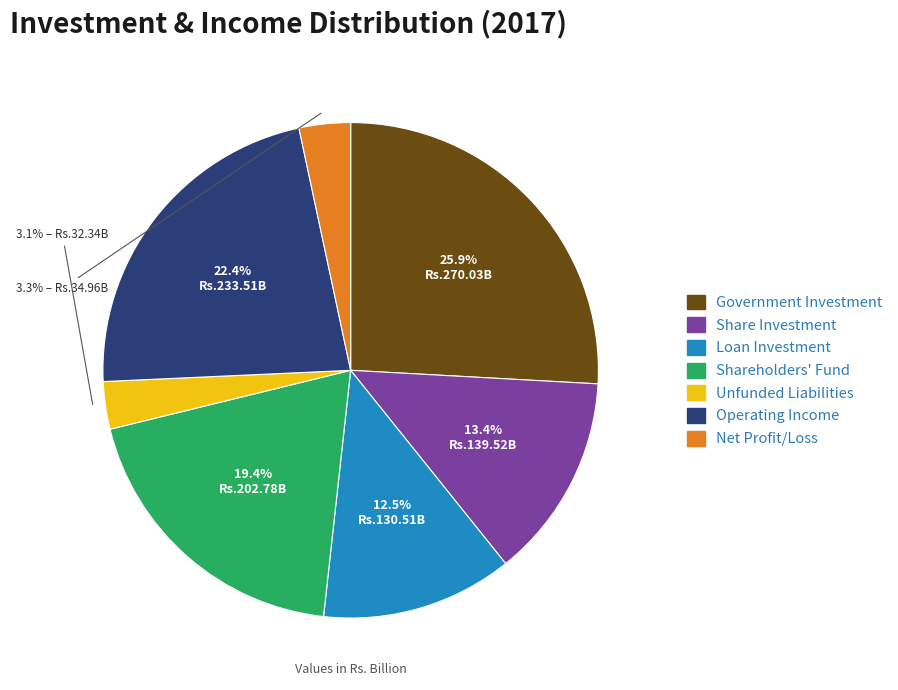

Is it true that Operating Income is 22% of the pie?

True